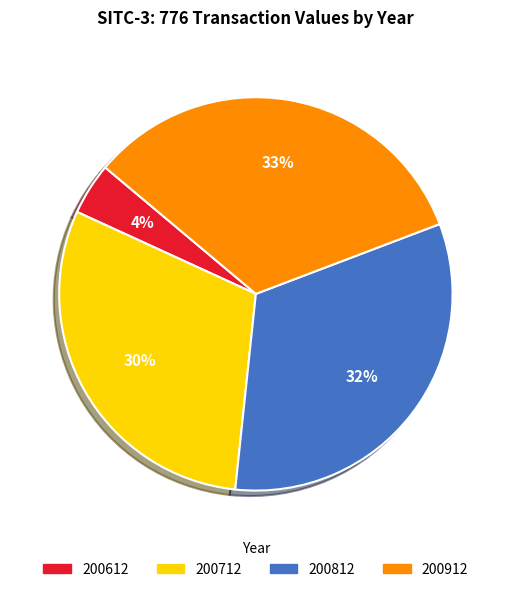

To the nearest percent, what is the difference between the largest and smallest slice percentages?

29%